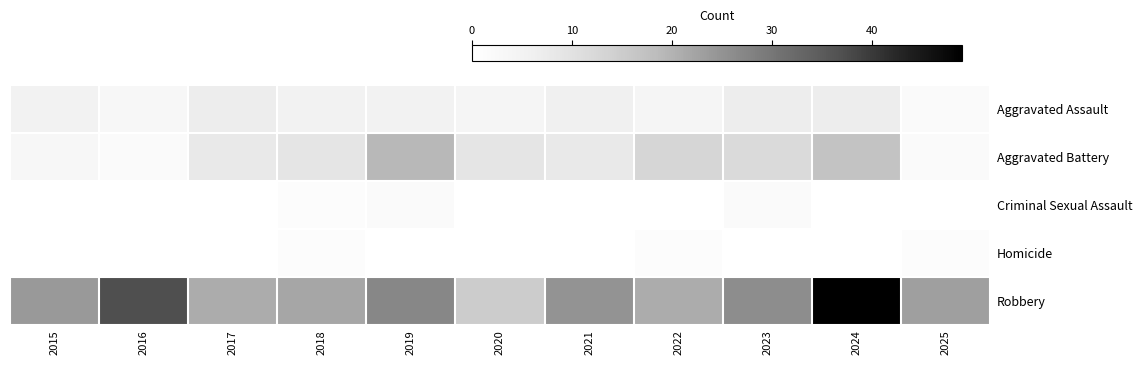

Between 2020 and 2025, which is larger?

2020